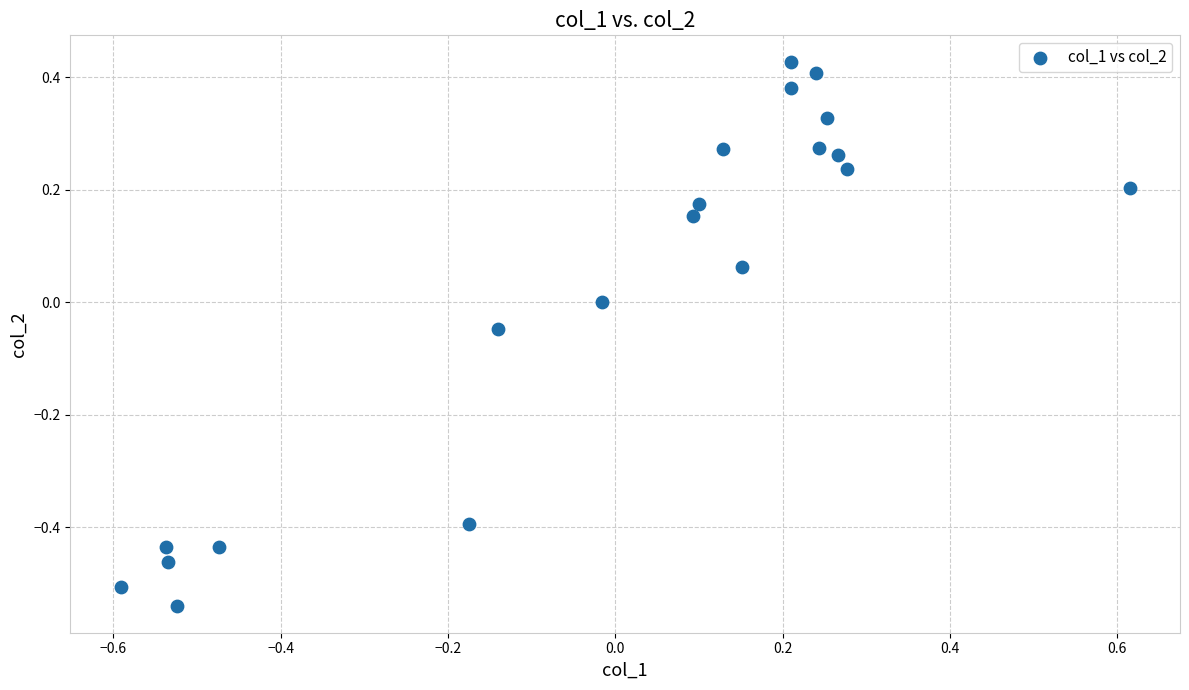

What is the range of Y values (max minus min)?

1.0